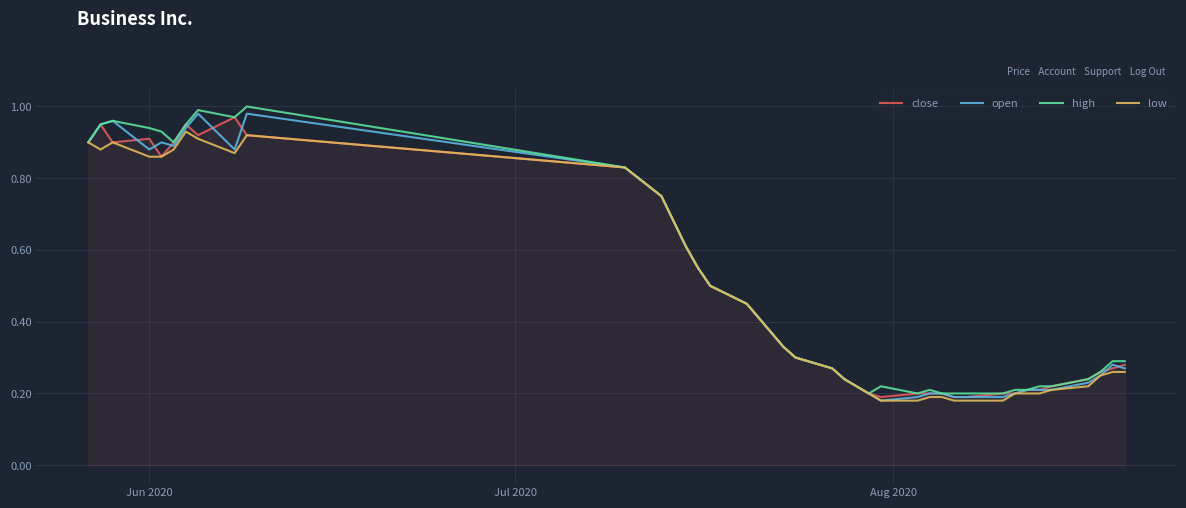

Does the chart display data point markers on the line(s)?

No